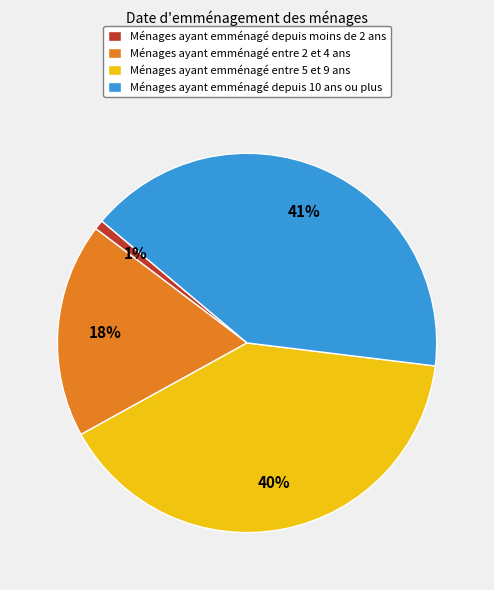

What is the largest slice in the pie chart?

Ménages ayant emménagé depuis 10 ans ou plus